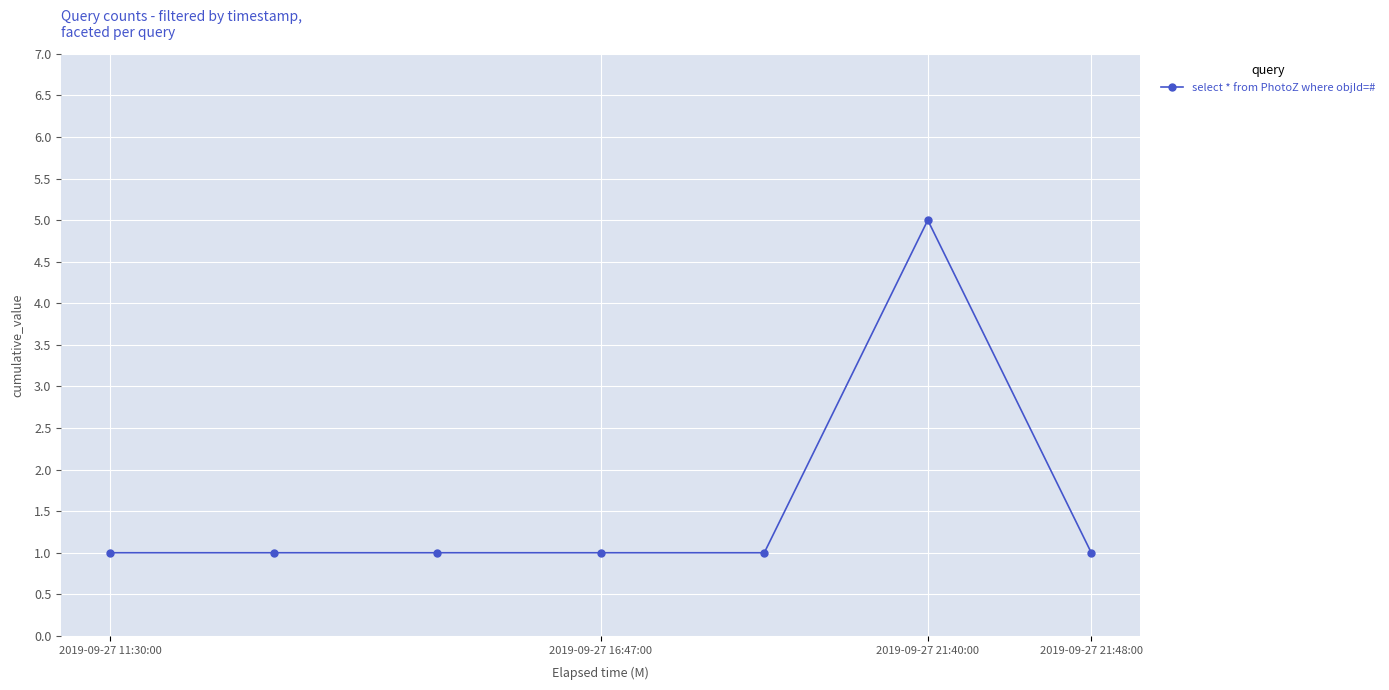

What is the sum of all values?

11